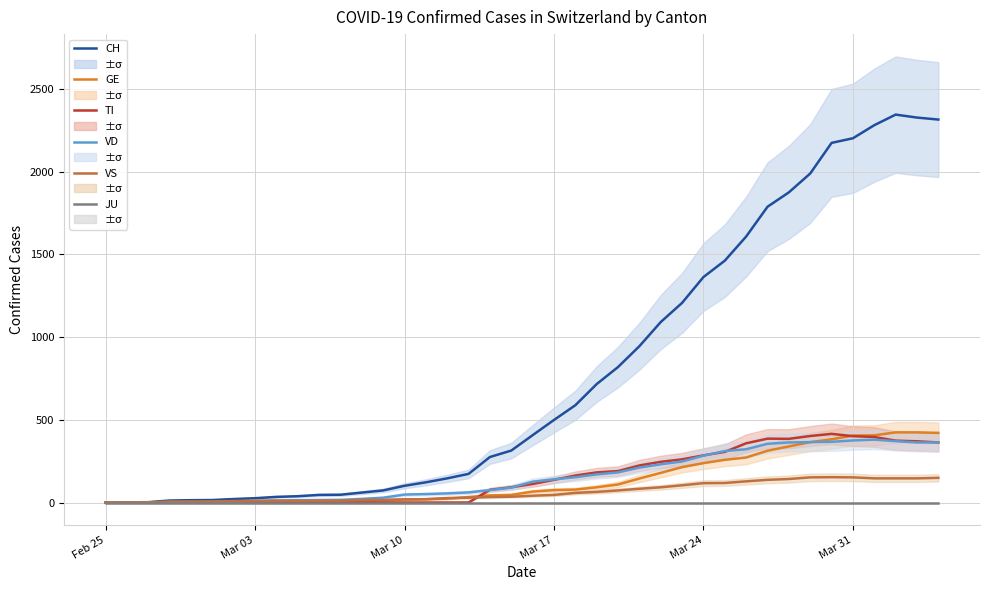

True or false: VS and CH cross at least once.

False